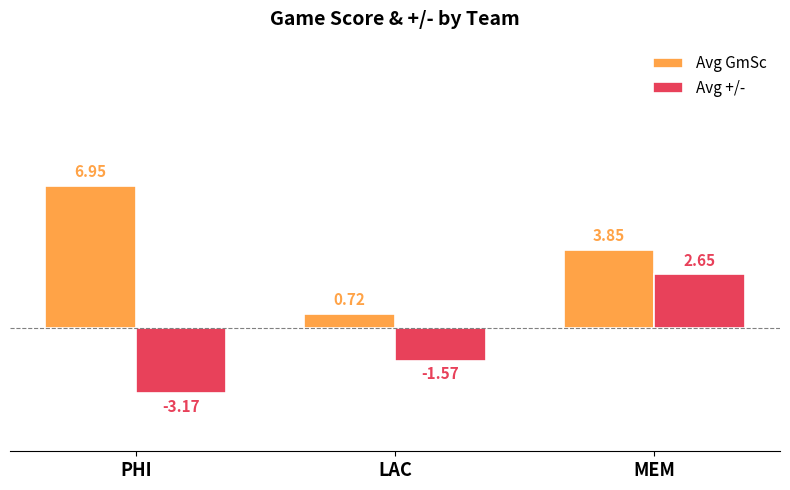

Which series has the largest range (max minus min)?

Avg GmSc